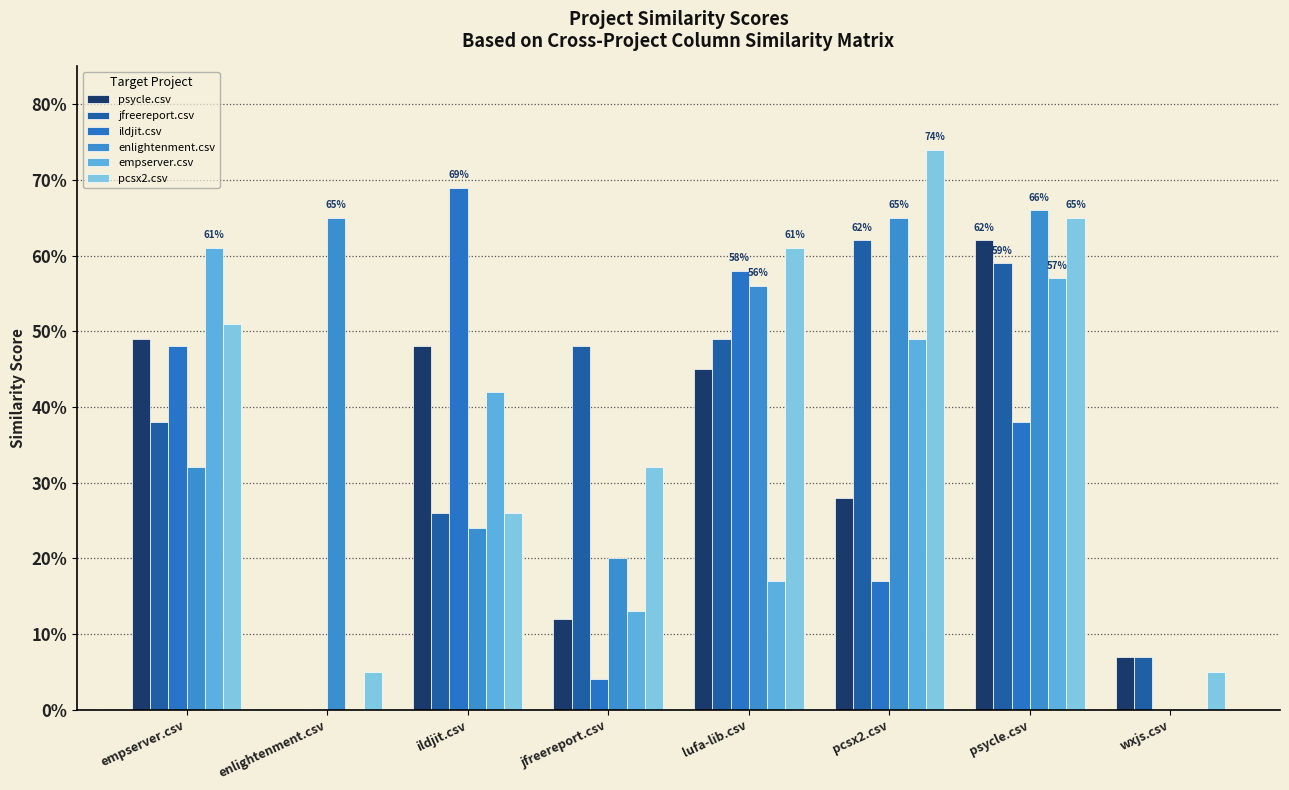

Read the pcsx2.csv value at jfreereport.csv.

0.3